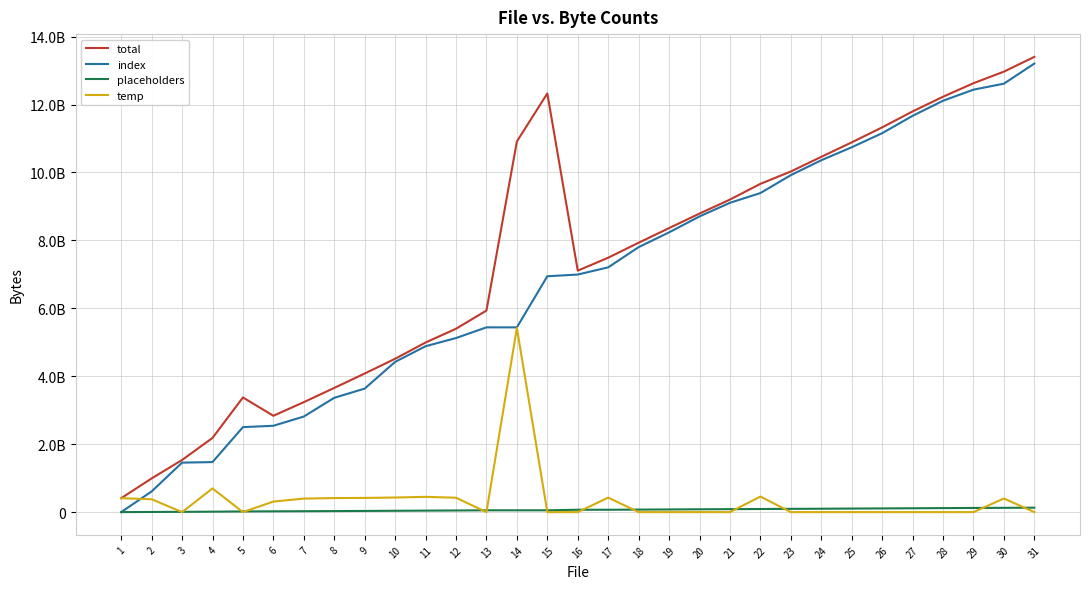

Is the value of total at 11 greater than the value of index at 29?

No